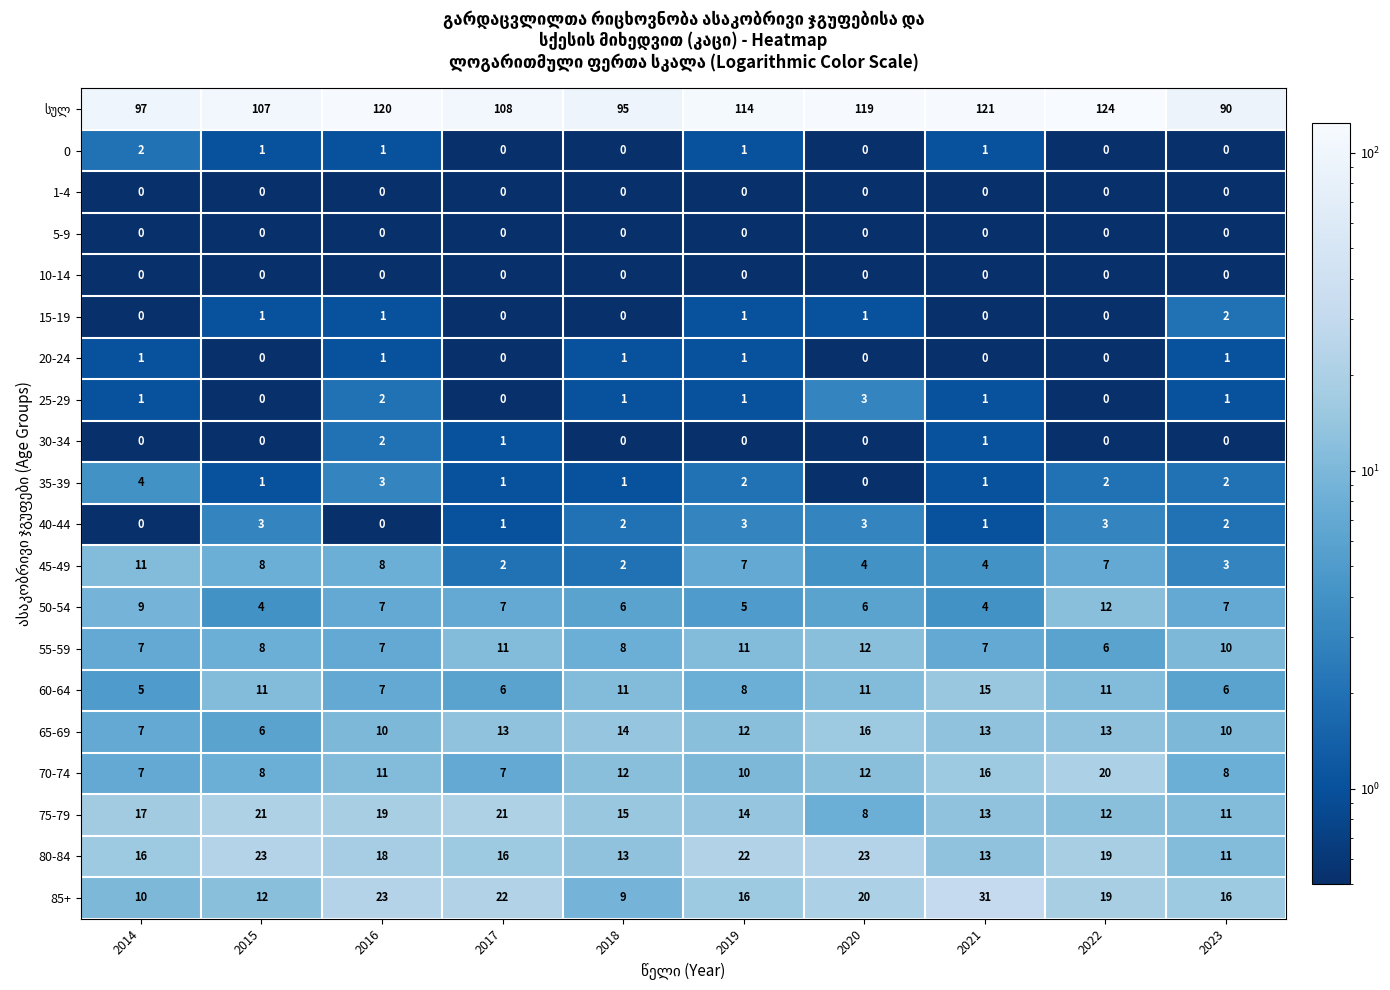

What is the sum of the 60-64 values at 2016 and 2022?

18